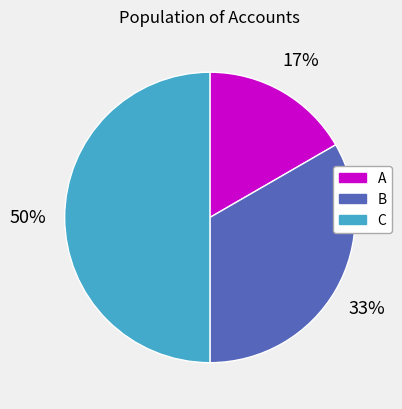

What is the largest slice in the pie chart?

C